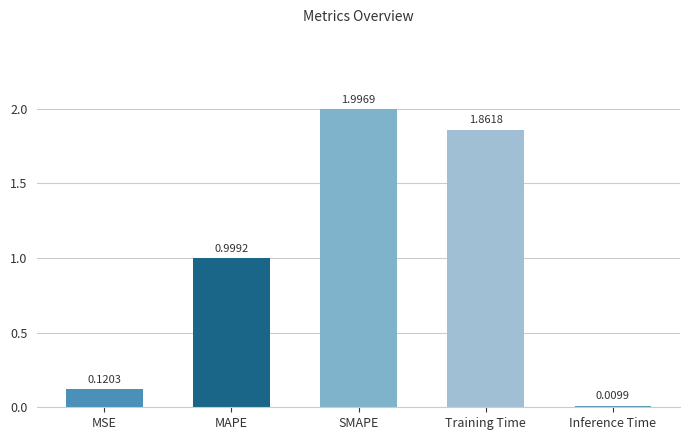

List the labels in order of value, smallest first.

Inference Time, MSE, MAPE, Training Time, SMAPE